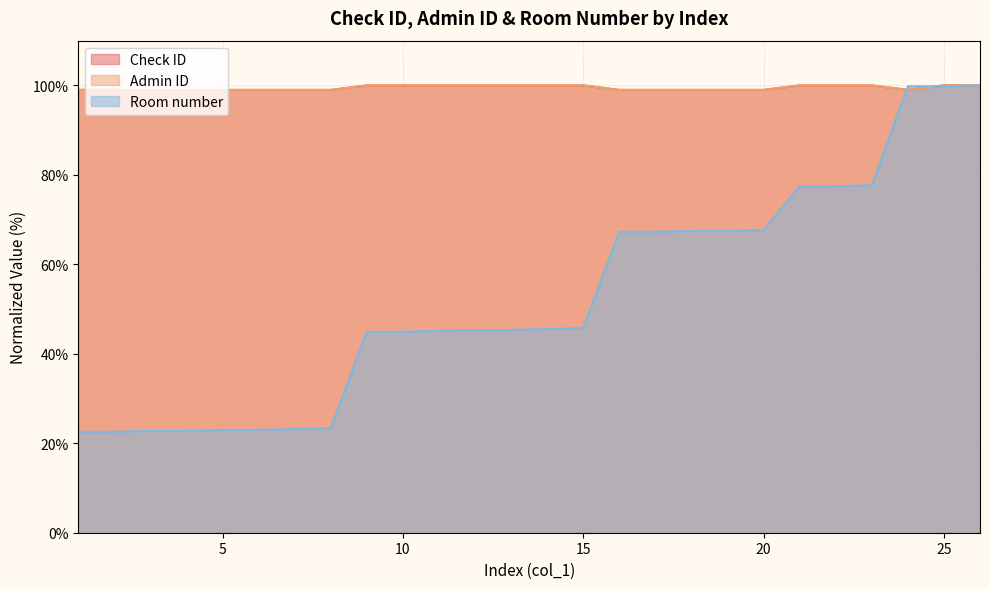

Which category has the highest value across all series?

26